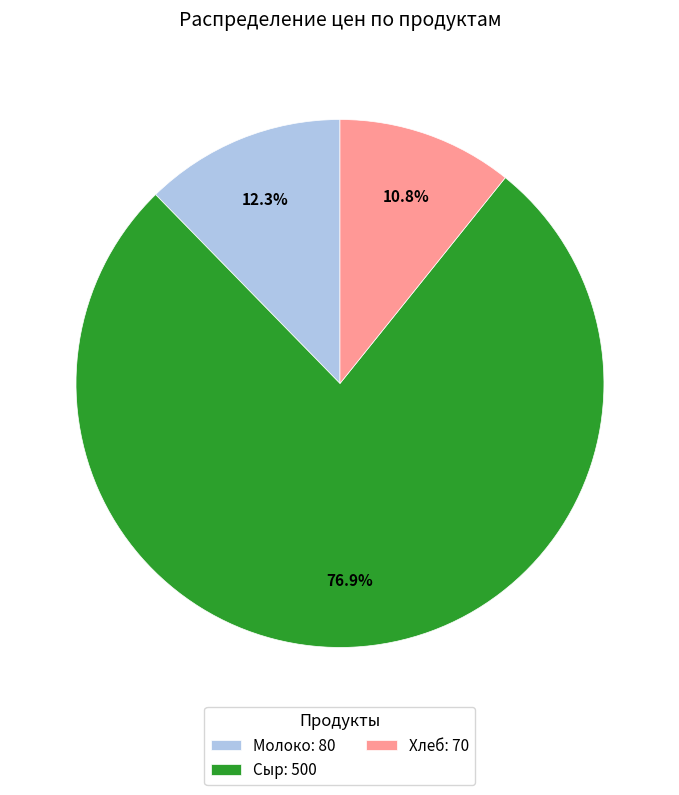

What percentage is the Молоко slice, to the nearest percent?

12%